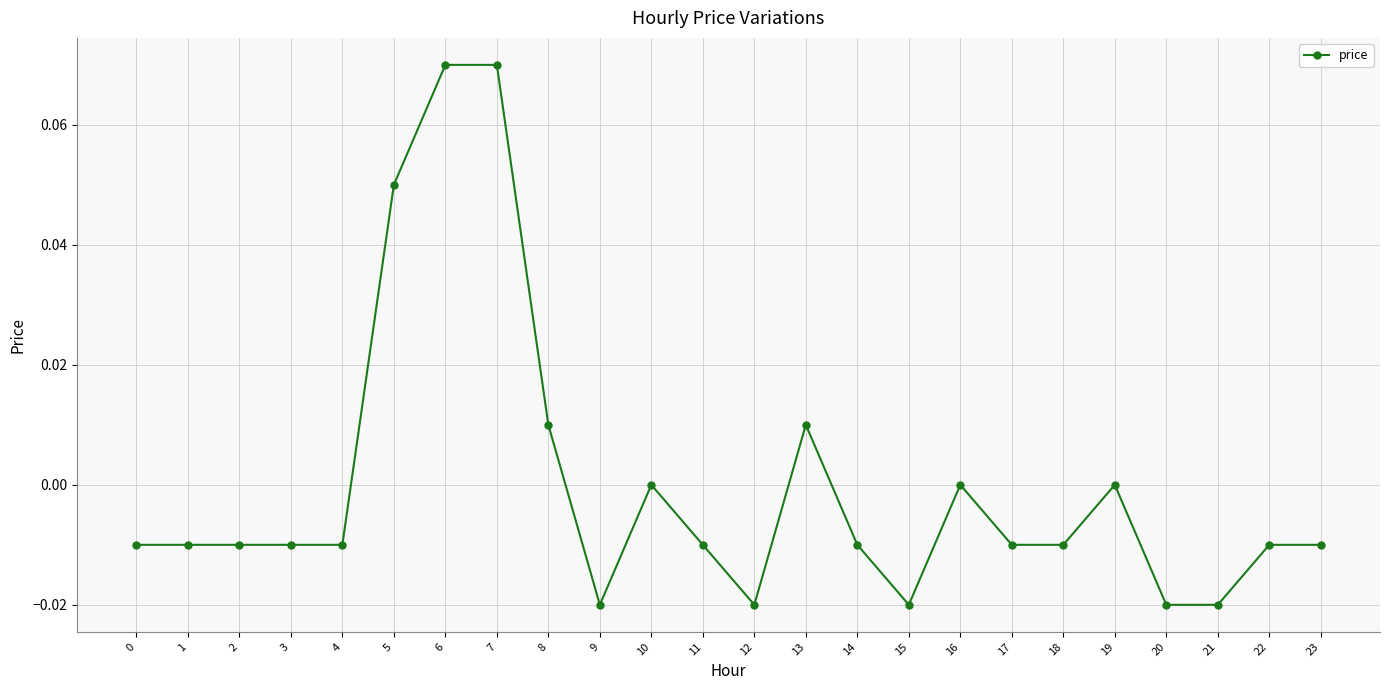

True or false: the data has more than 1 interior local peaks.

True